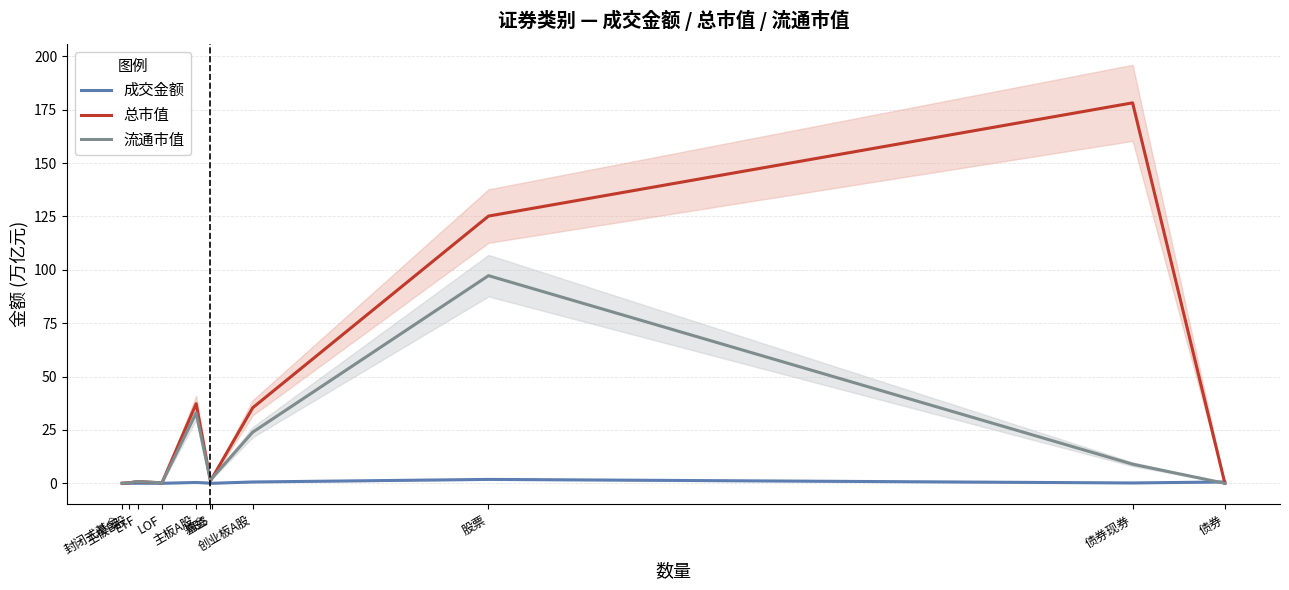

How many values in 流通市值 are above zero?

10